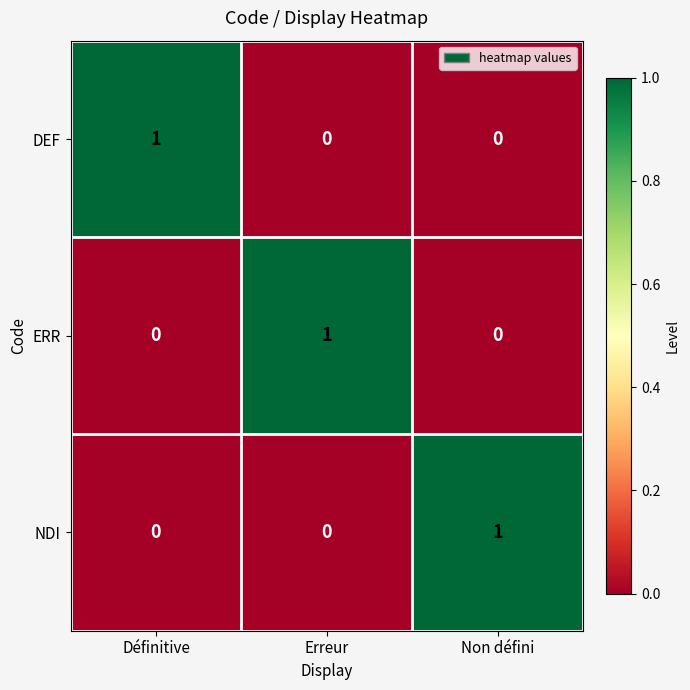

Which category has the highest value in the ERR series?

Erreur